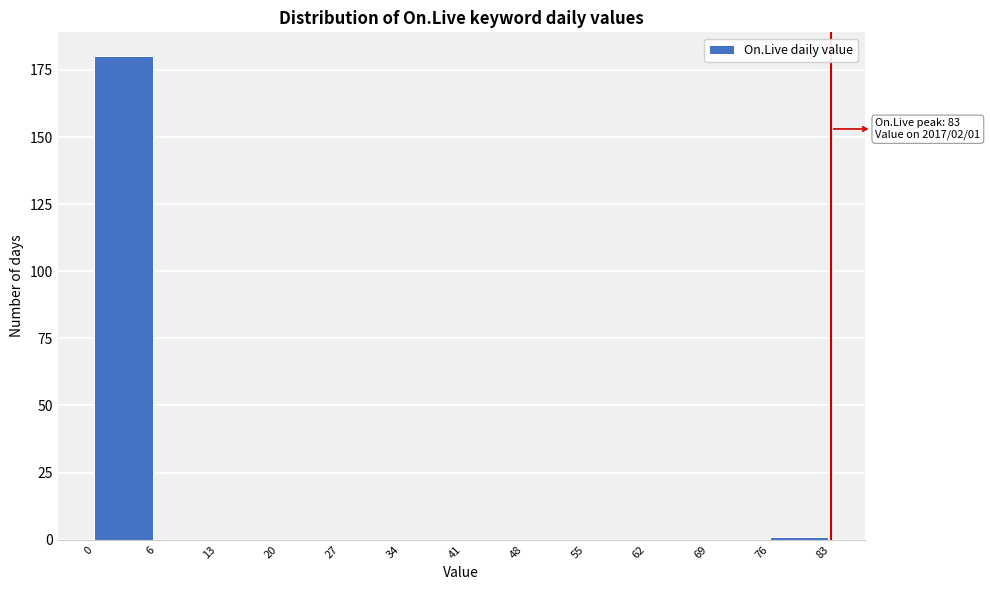

Reading left to right, extract all data points from this chart.

0=180	6=0	13=0	20=0	27=0	34=0	41=0	48=0	55=0	62=0	69=0	76=1